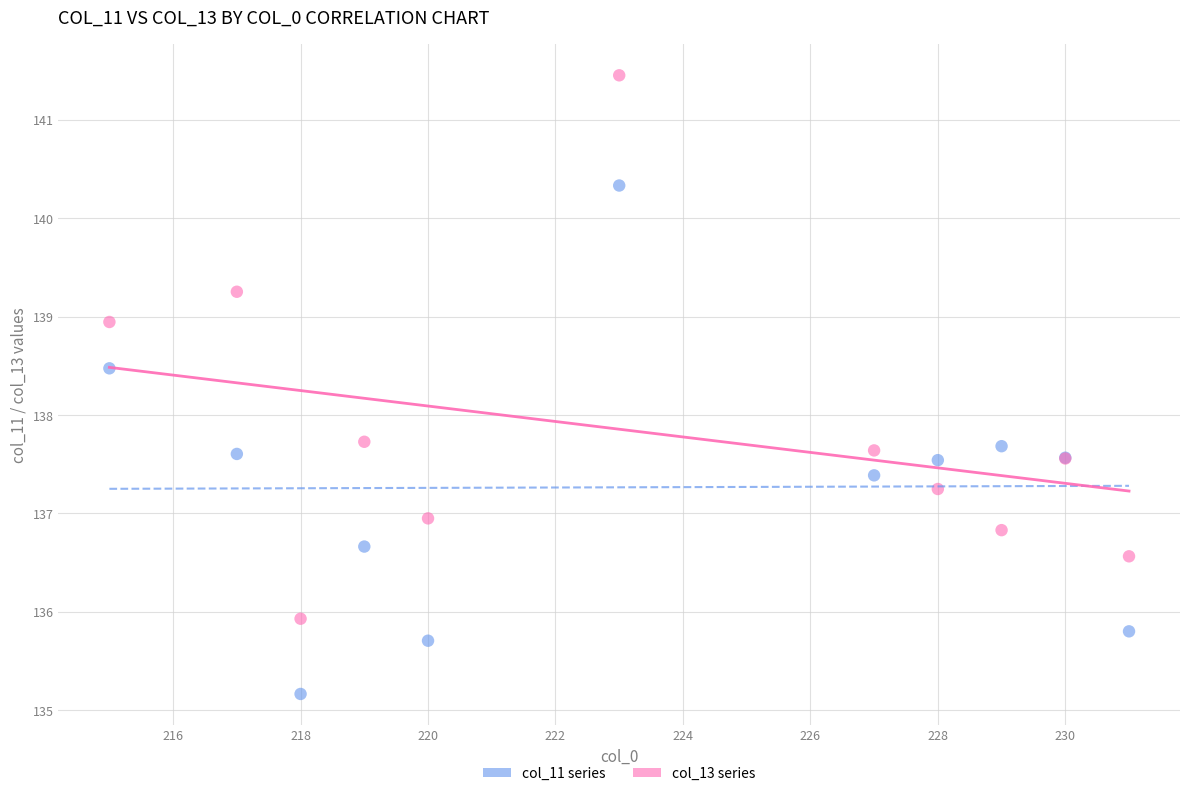

What are all the series names shown in the legend?

col_11 series, col_13 series